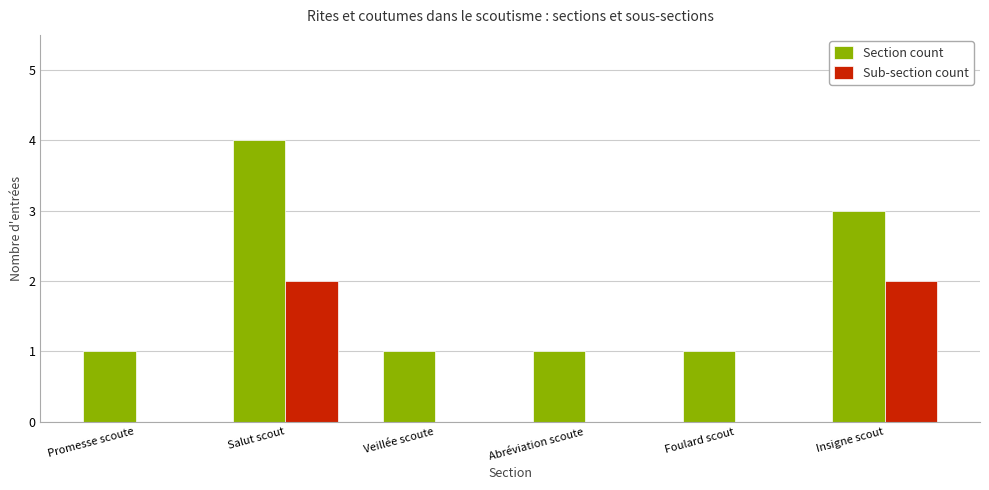

What is the greatest value displayed?

4